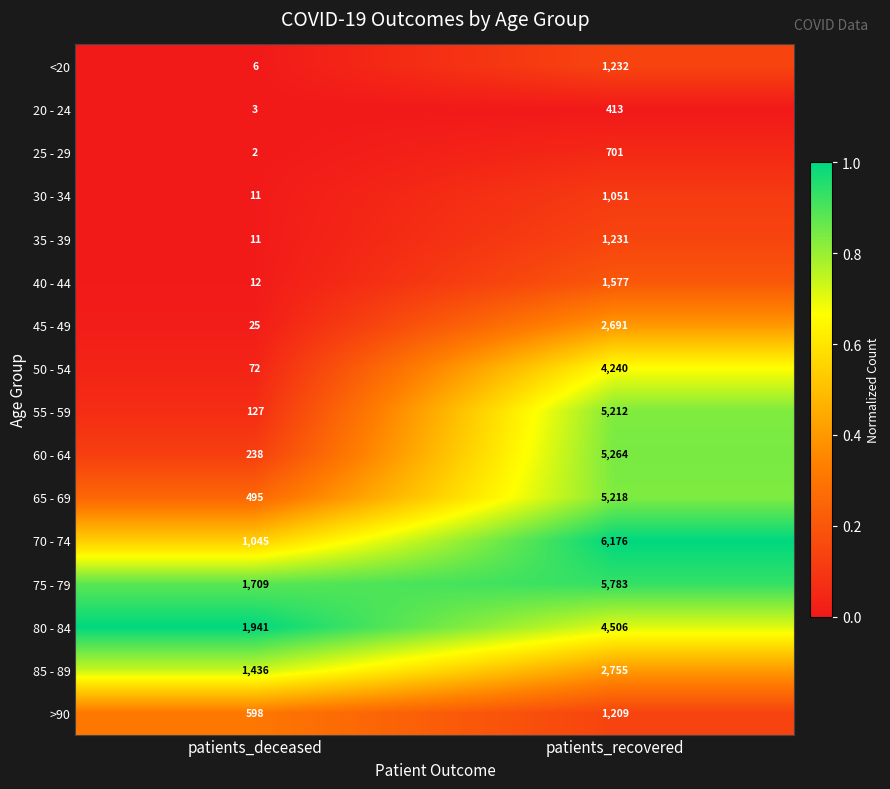

The 50 - 54 series shows 2200 at patients_recovered. True or false?

False